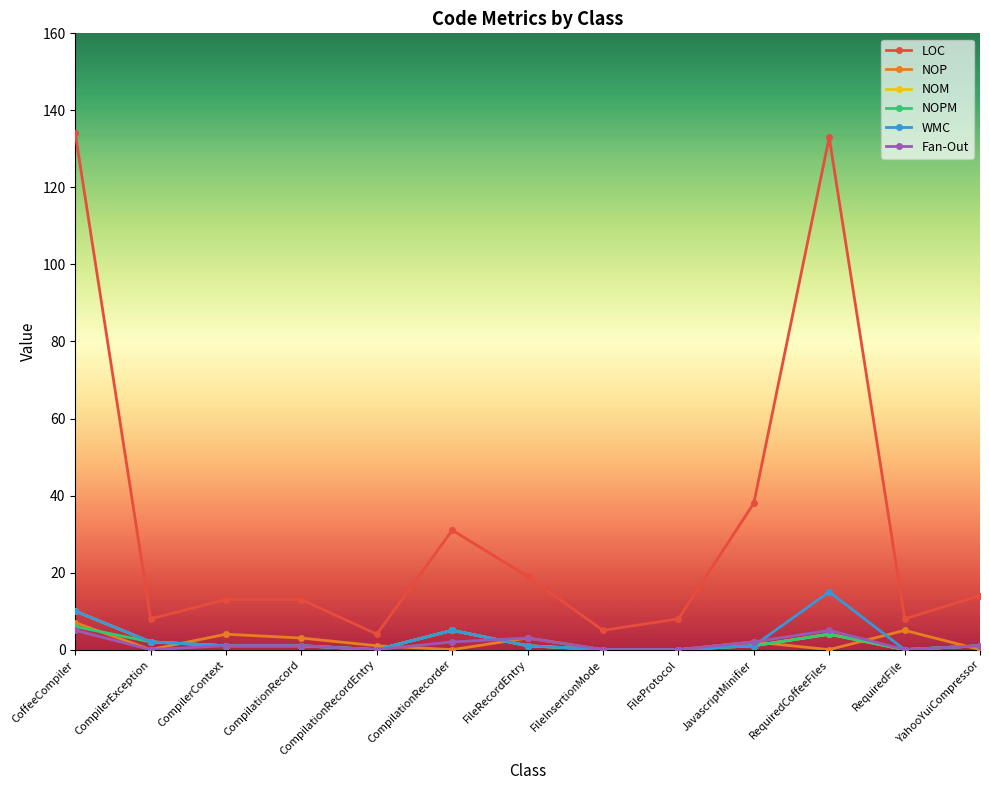

How many series are shown in this chart?

6